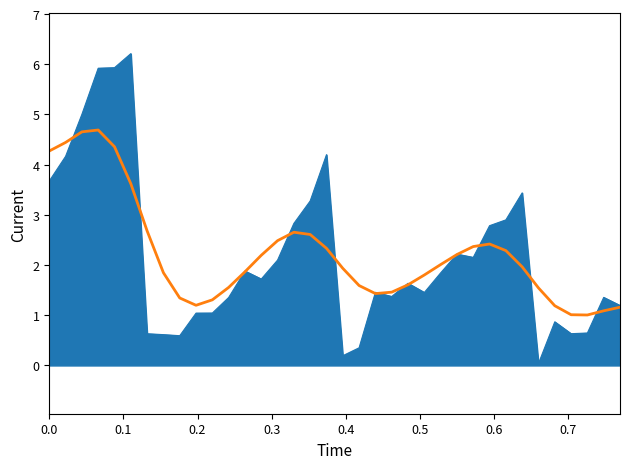

What is the greatest value displayed?

6.2